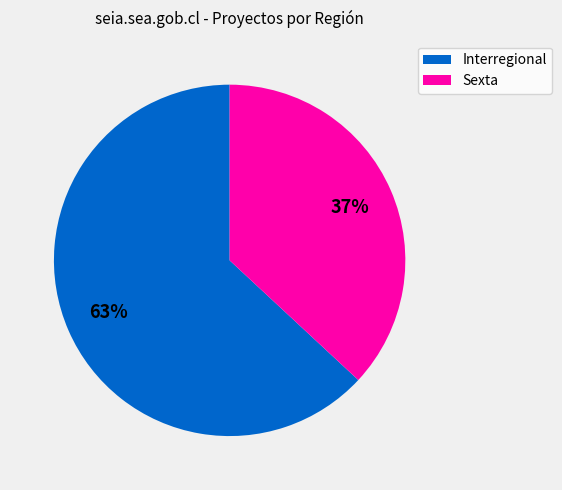

What percentage is the Sexta slice, to the nearest percent?

37%